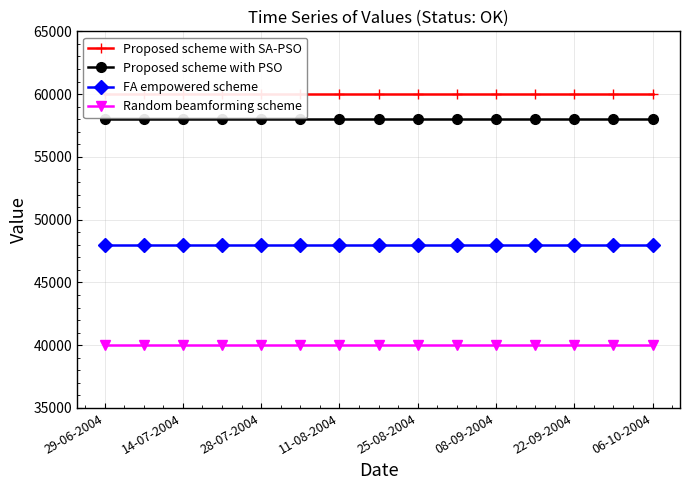

What is the minimum value for FA empowered scheme?

48000